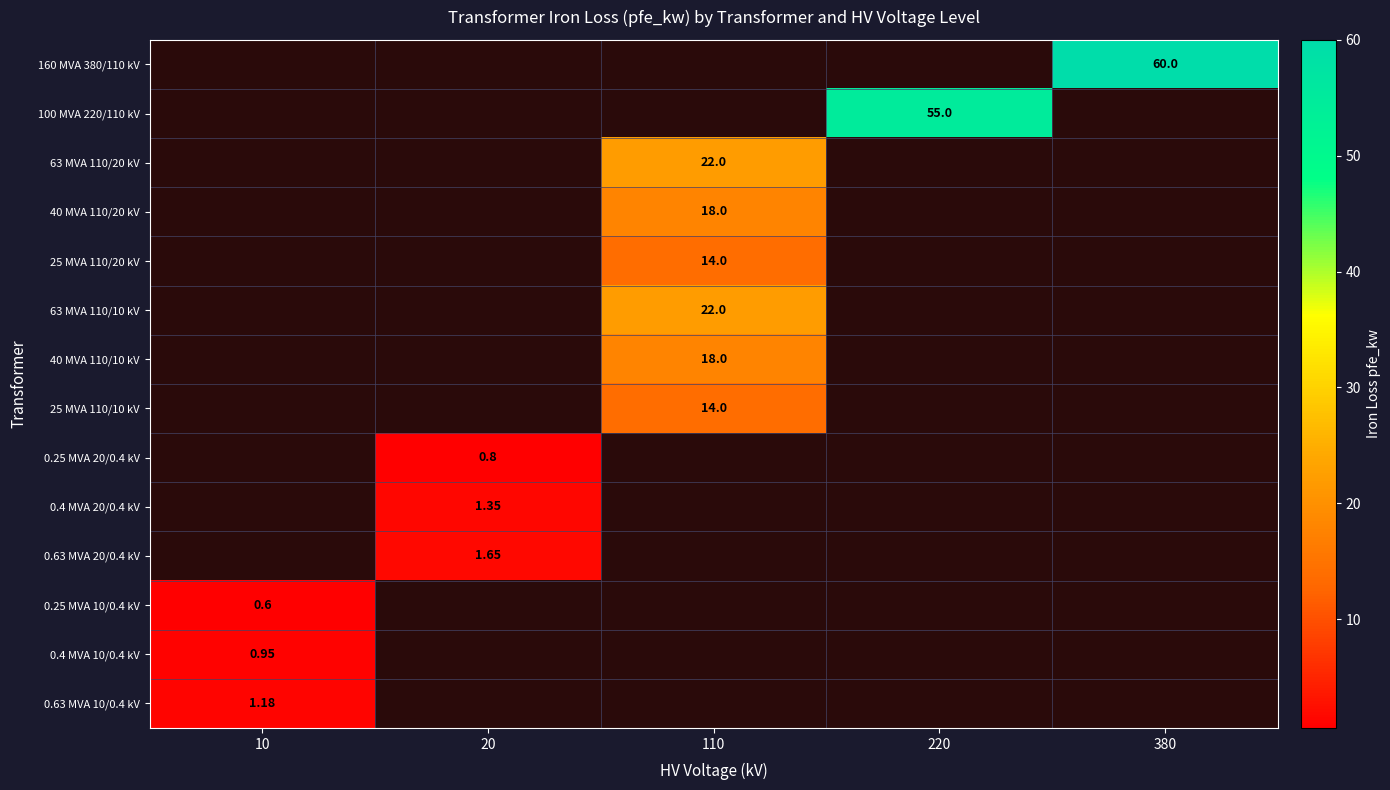

Count the number of data series in this chart.

14